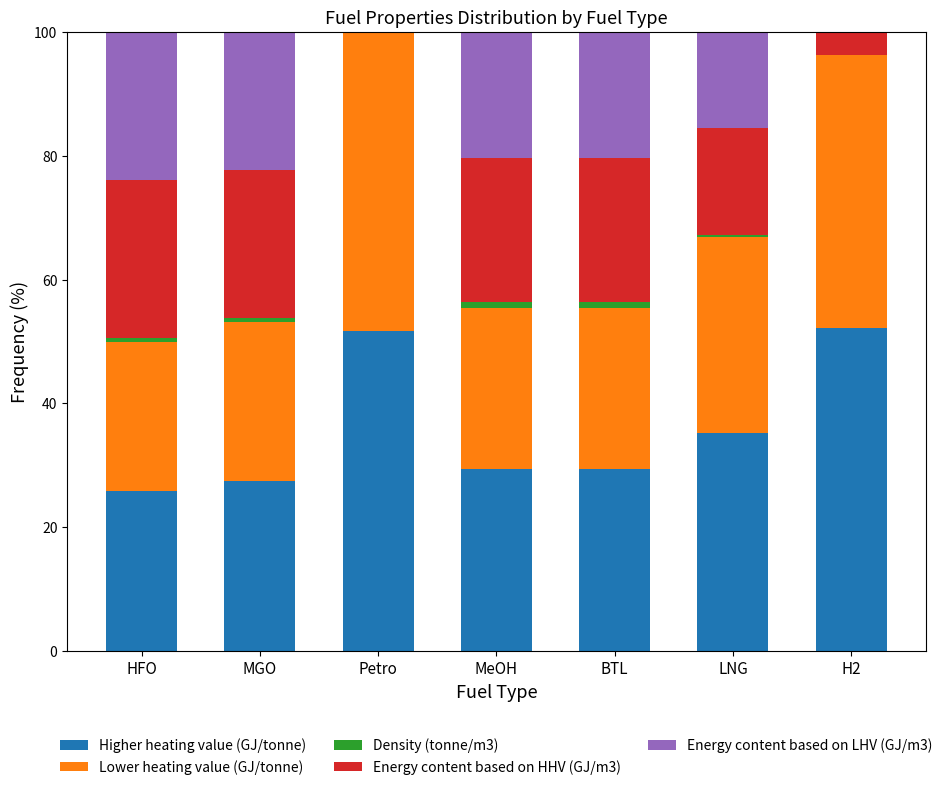

Is it true that Higher heating value (GJ/tonne) equals 76.1 at H2?

False